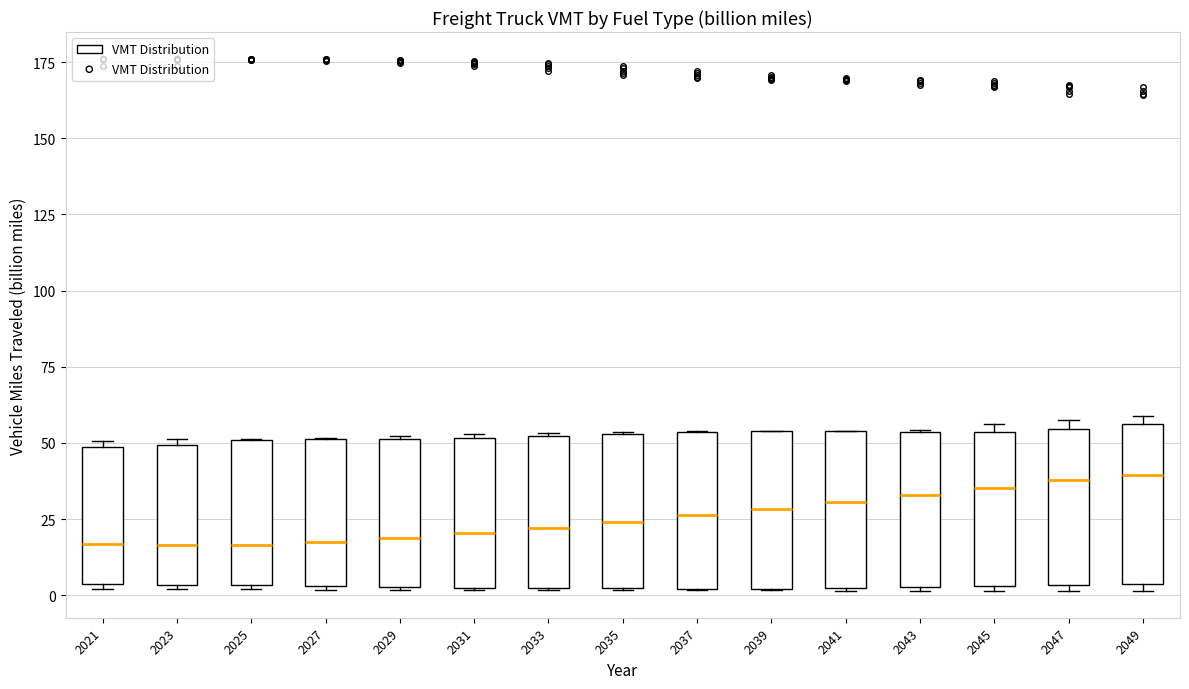

Reading left to right, read every box against the y-axis: the position of its median line, the range the box covers, and the ends of its whiskers. The values are not printed on the chart, so give them approximately, as read against the axis.

2021: median 15, box 5 to 50, whiskers 0 to 50 (just above the box's upper edge)
2023: median 15, box 5 to 50, whiskers 0 to 50 (just above the box's upper edge)
2025: median 15, box 5 to 50, whiskers 0 to 50
2027: median 20, box 5 to 50, whiskers 0 to 50
2029: median 20, box 5 to 50, whiskers 0 to 50
2031: median 20, box 0 to 50, whiskers 0 to 55
2033: median 20, box 0 to 50, whiskers 0 to 55
2035: median 25, box 0 to 55, whiskers 0 to 55
2037: median 25, box 0 to 55, whiskers 0 to 55
2039: median 30, box 0 to 55, whiskers 0 to 55
2041: median 30, box 0 to 55, whiskers 0 to 55
2043: median 35, box 5 to 55, whiskers 0 to 55
2045: median 35, box 5 to 55, whiskers 0 to 55 (just above the box's upper edge)
2047: median 40, box 5 to 55, whiskers 0 to 60
2049: median 40, box 5 to 55, whiskers 0 to 60